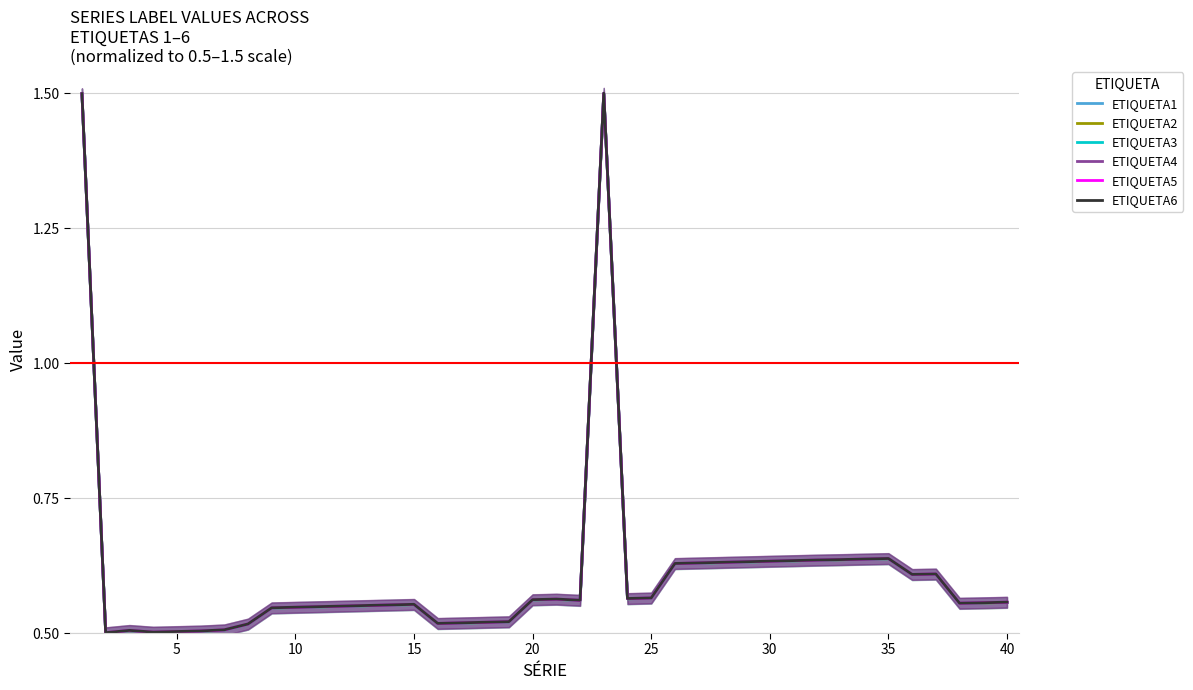

What is the value of the ETIQUETA4 point at the 15th from the left?

0.6